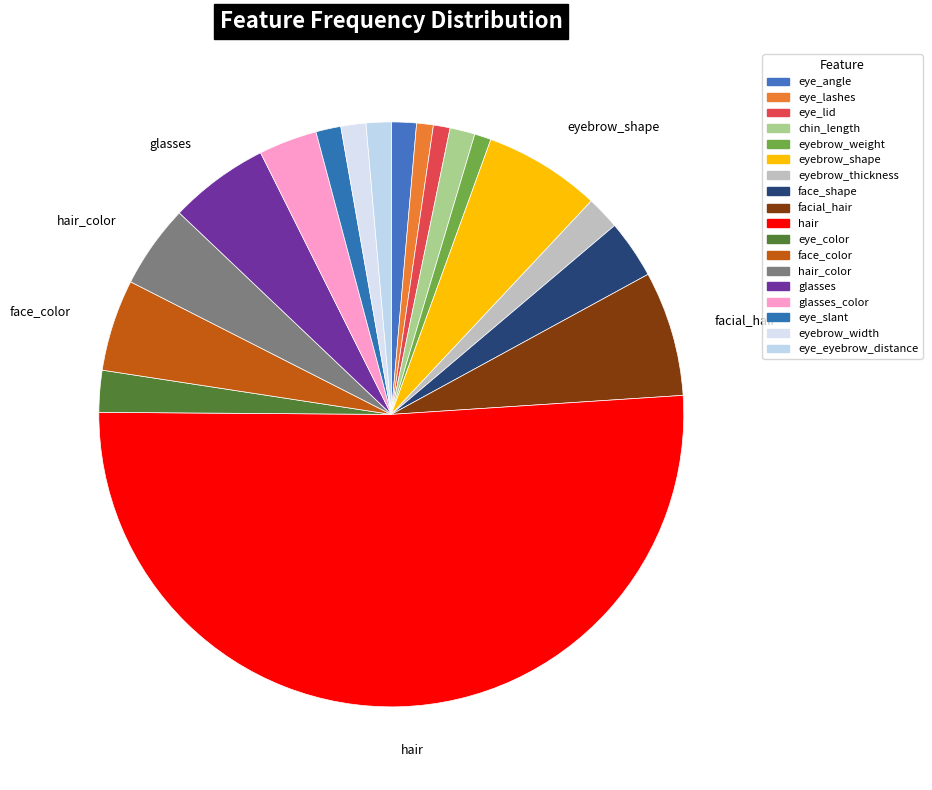

Rank the categories by value from lowest to highest.

eye_lashes, eye_lid, eyebrow_weight, eye_angle, chin_length, eye_slant, eyebrow_width, eye_eyebrow_distance, eyebrow_thickness, eye_color, face_shape, glasses_color, hair_color, face_color, glasses, eyebrow_shape, facial_hair, hair